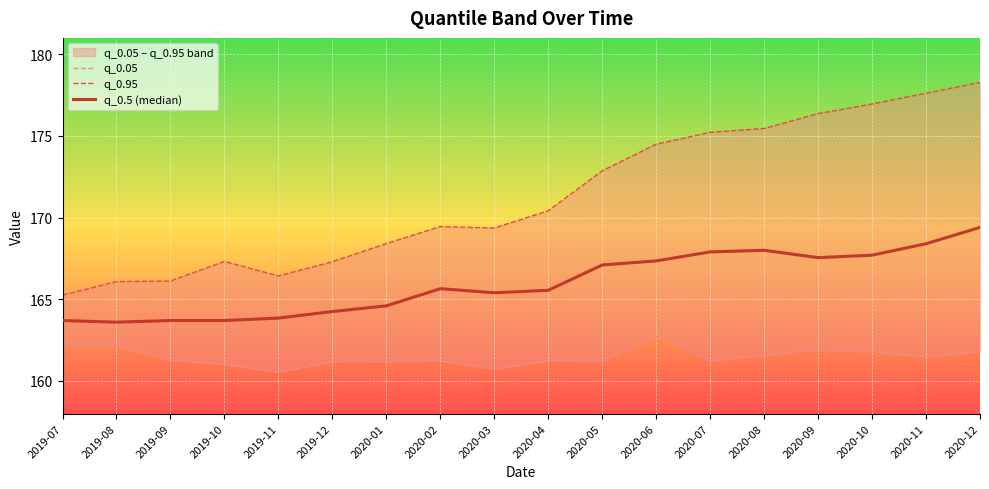

How many values in the q_0.5 (median) series are below 165?

7